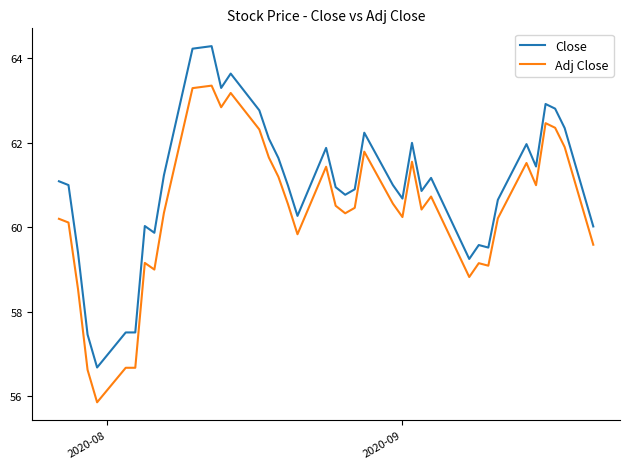

What is the greatest value displayed?

64.3